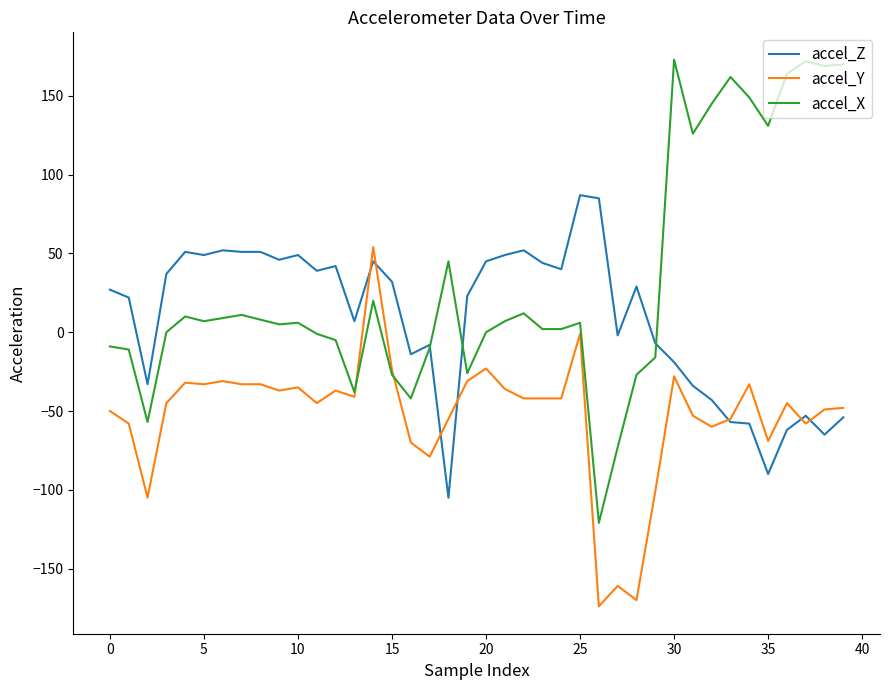

Which series has the widest spread of values?

accel_X